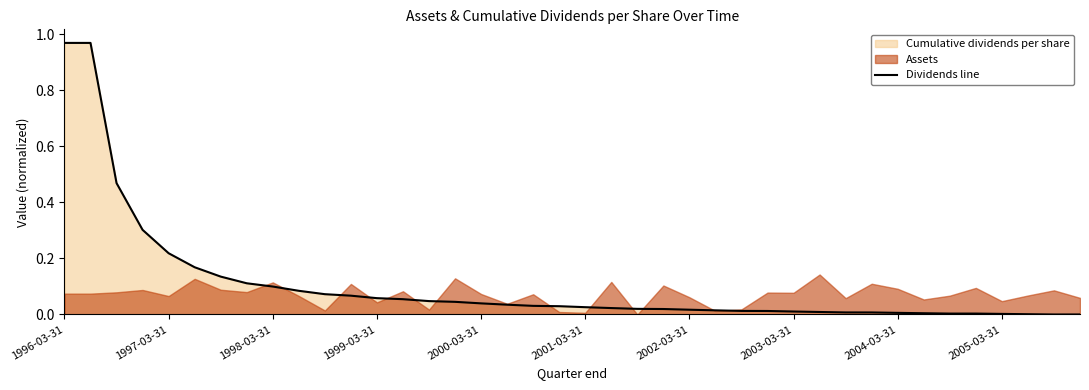

How many interior local peaks (higher than both neighbors) does the data have?

1